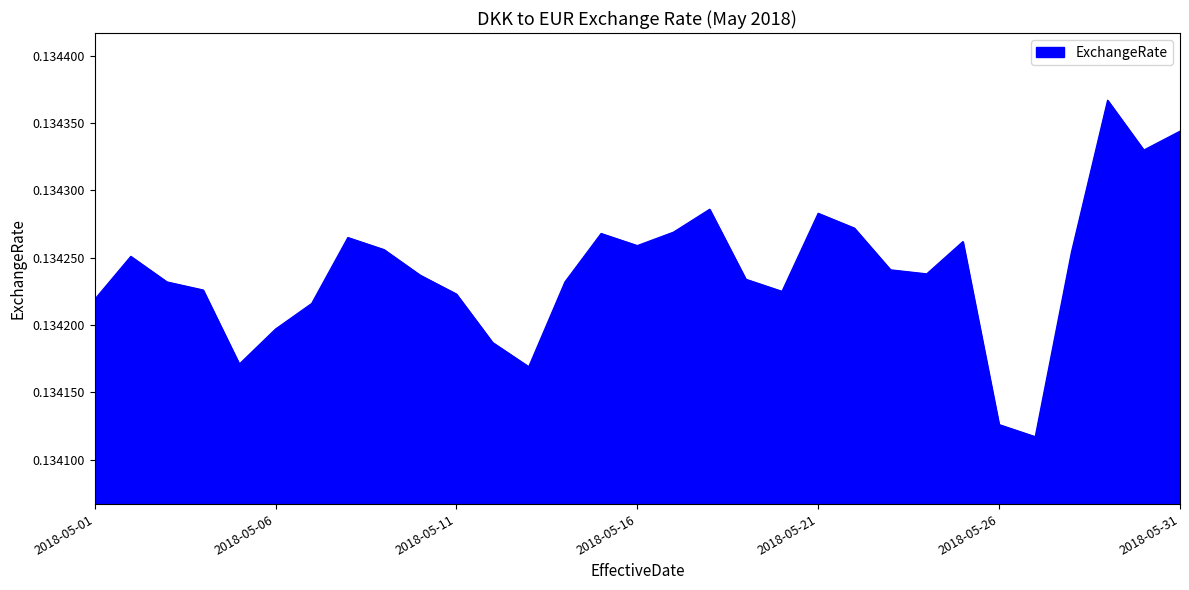

How many lines are shown in the chart?

1